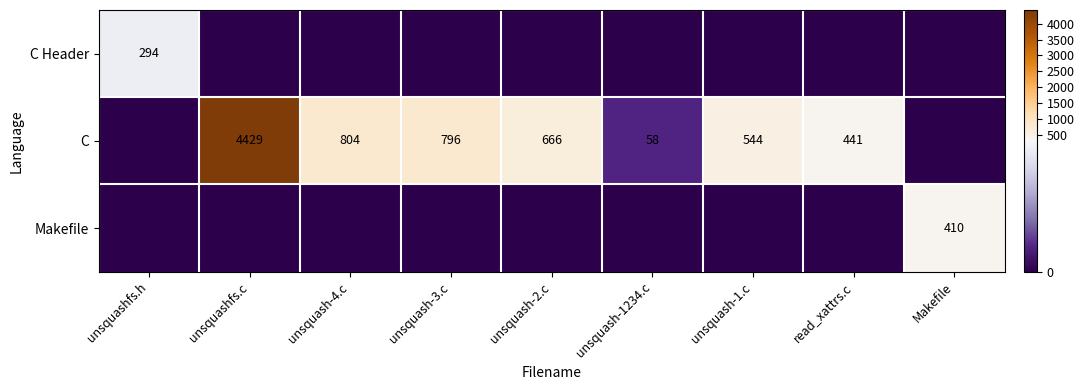

What is the spread (max minus min) of values at unsquash-3.c?

796